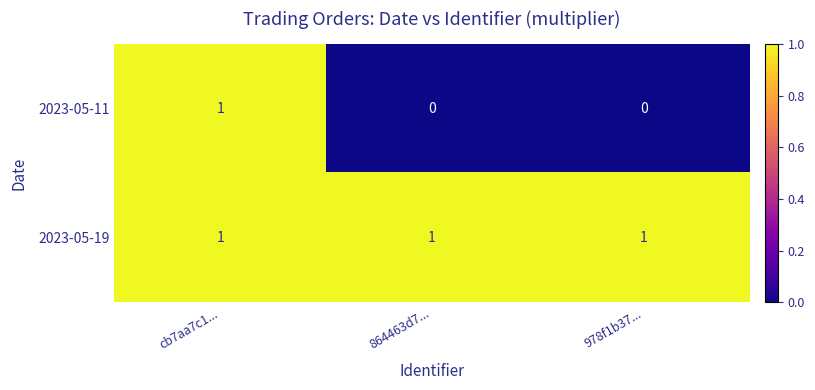

List the series in order of their overall mean, lowest first.

2023-05-11, 2023-05-19